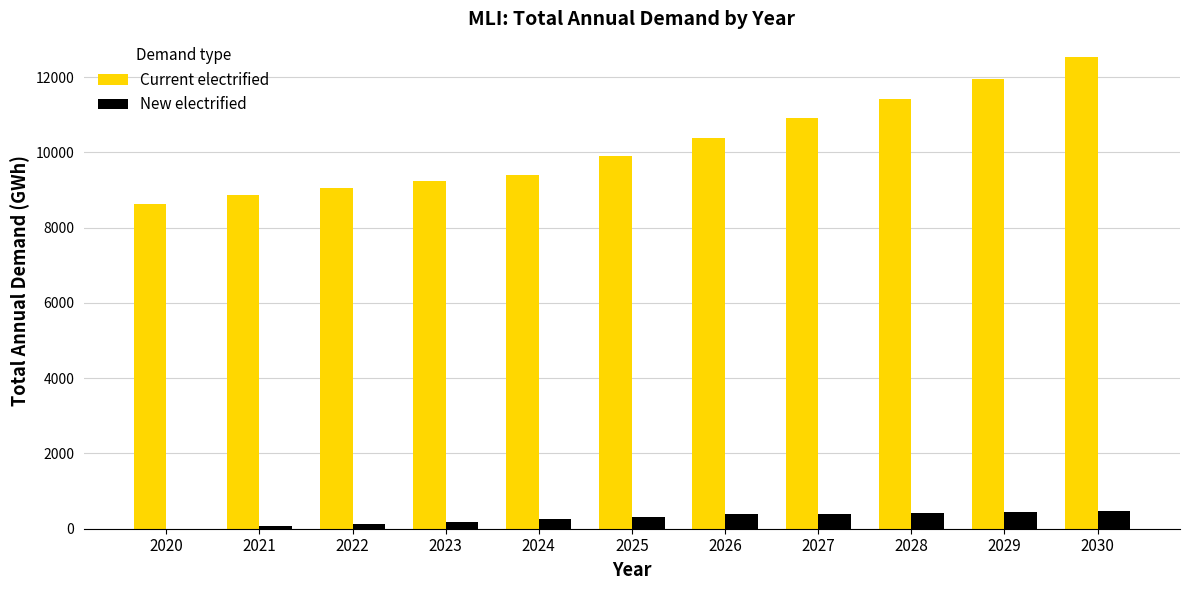

What is the average value of the New electrified series?

279.8